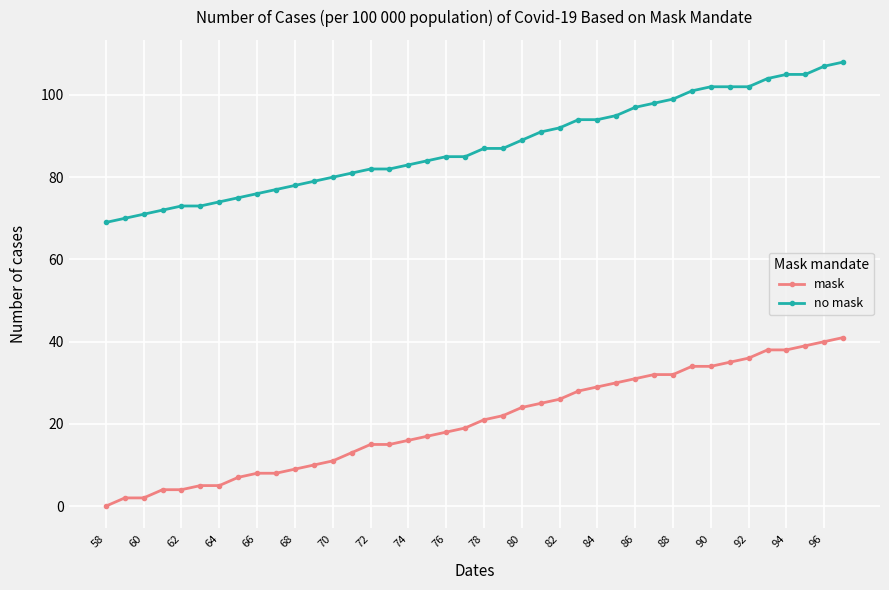

How many lines are shown in the chart?

2